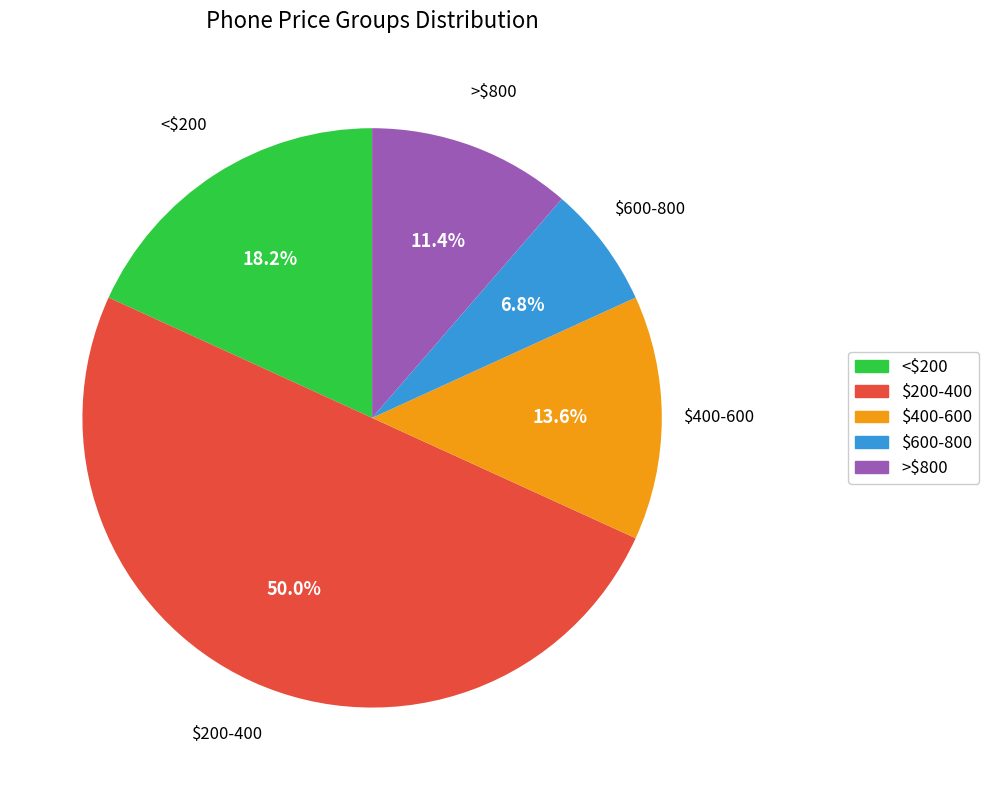

Is the sum of $600-800 and $400-600 greater than half?

No